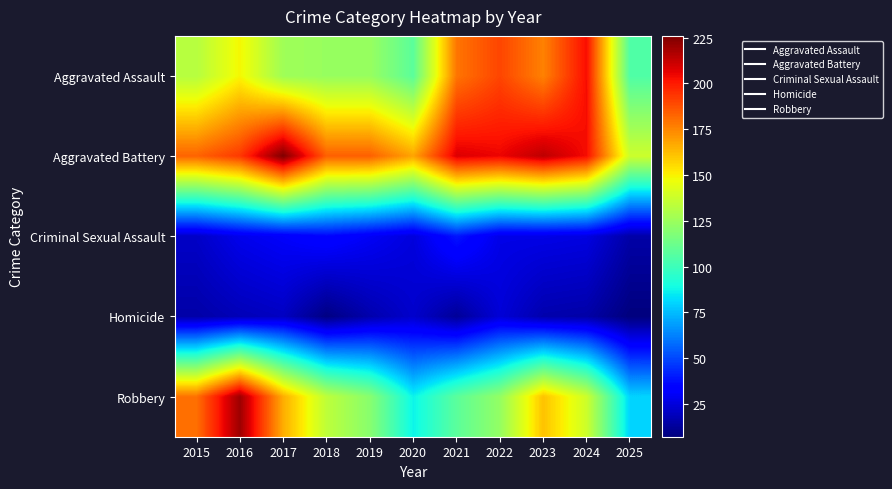

Reading right to left, extract all data points from this chart.

Aggravated Assault: 2025=105	2024=203	2023=176	2022=190	2021=179	2020=108	2019=124	2018=124	2017=126	2016=149	2015=132
Aggravated Battery: 2025=138	2024=203	2023=214	2022=205	2021=208	2020=168	2019=184	2018=184	2017=226	2016=193	2015=183
Criminal Sexual Assault: 2025=15	2024=26	2023=27	2022=27	2021=39	2020=25	2019=30	2018=35	2017=31	2016=28	2015=21
Homicide: 2025=7	2024=15	2023=16	2022=24	2021=12	2020=22	2019=16	2018=8	2017=20	2016=18	2015=15
Robbery: 2025=80	2024=138	2023=161	2022=123	2021=108	2020=87	2019=120	2018=134	2017=166	2016=220	2015=180